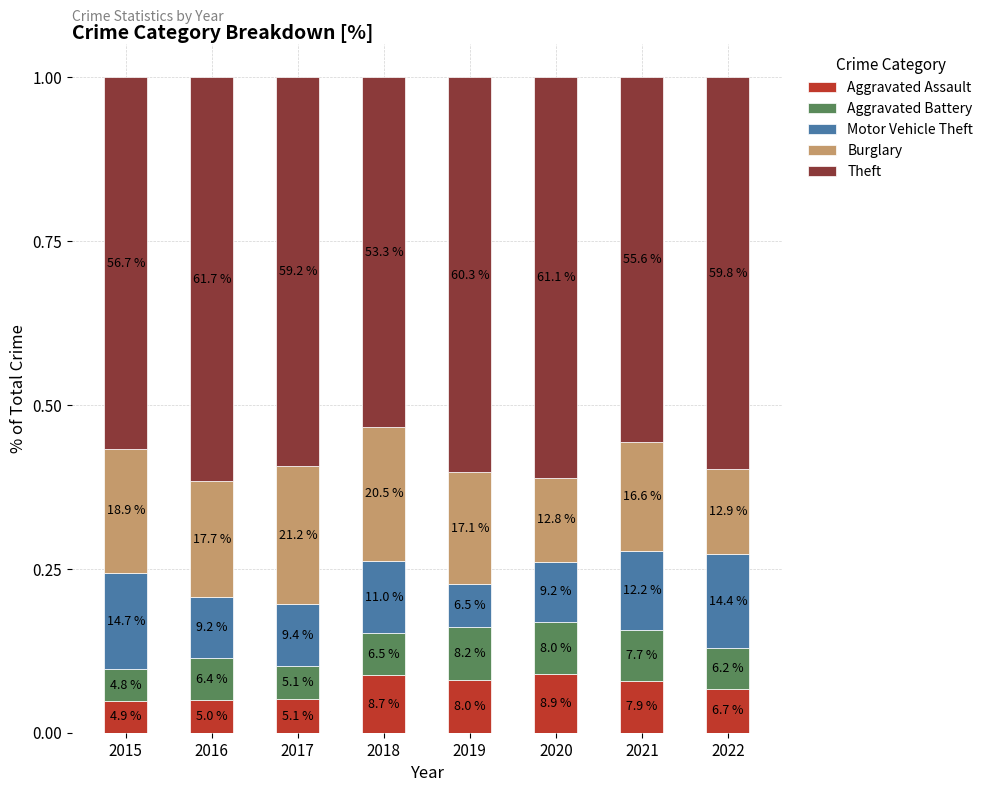

What are all the series names shown in the legend?

Aggravated Assault, Aggravated Battery, Motor Vehicle Theft, Burglary, Theft